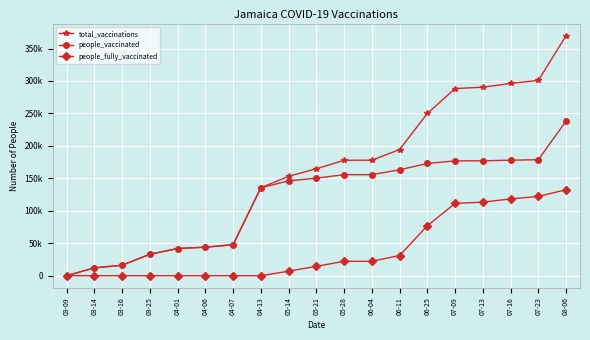

Reading left to right, extract all data points from this chart.

total_vaccinations: 03-09=0	03-14=12099	03-16=16096	03-25=33000	04-01=41901	04-06=43944	04-07=47728	04-13=135473	05-14=153146	05-21=164703	05-28=177883	06-04=177889	06-11=194315	06-25=249983	07-09=288320	07-13=290382	07-16=296243	07-23=300902	08-06=369960
people_vaccinated: 03-09=0	03-14=12099	03-16=16096	03-25=33000	04-01=41901	04-06=43944	04-07=47728	04-13=135473	05-14=146147	05-21=150273	05-28=155683	06-04=155683	06-11=163209	06-25=172958	07-09=176879	07-13=177062	07-16=177939	07-23=178728	08-06=238475
people_fully_vaccinated: 03-09=0	03-14=0	03-16=0	03-25=0	04-01=0	04-06=0	04-07=0	04-13=0	05-14=6999	05-21=14430	05-28=22200	06-04=22206	06-11=31106	06-25=77025	07-09=111441	07-13=113320	07-16=118304	07-23=122174	08-06=132465